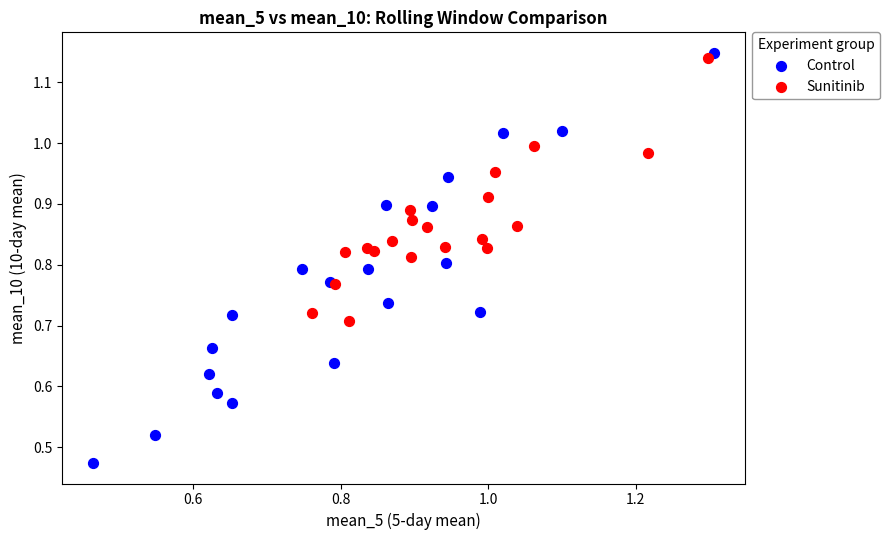

Which series contains the lowest Y value?

Control